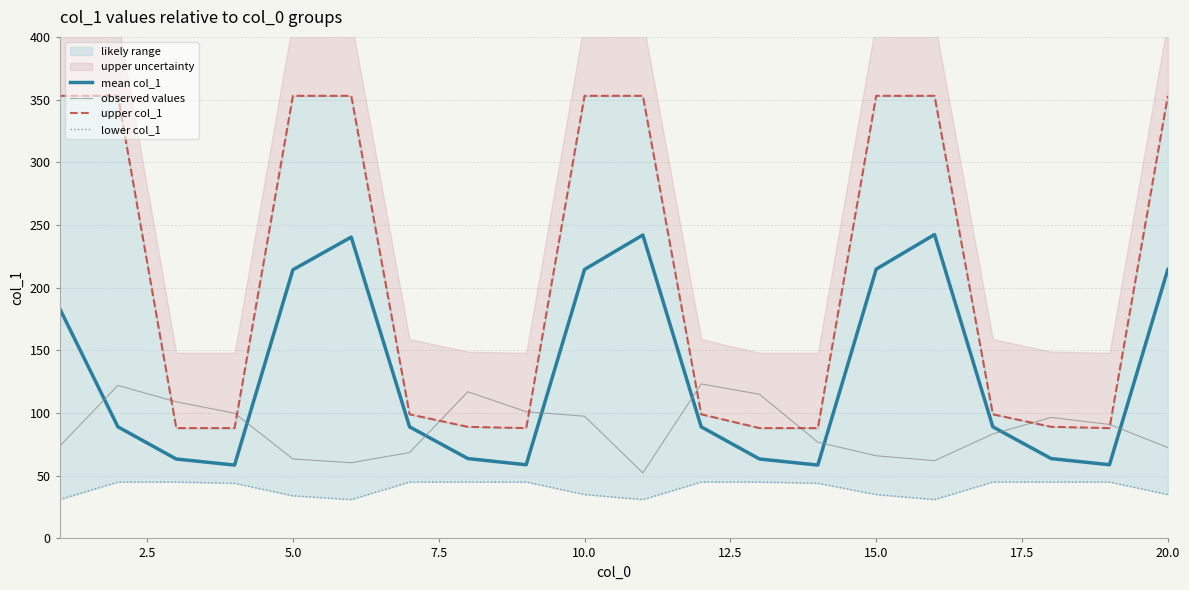

Which series ends up on top after the final intersection of mean col_1 and observed values?

mean col_1